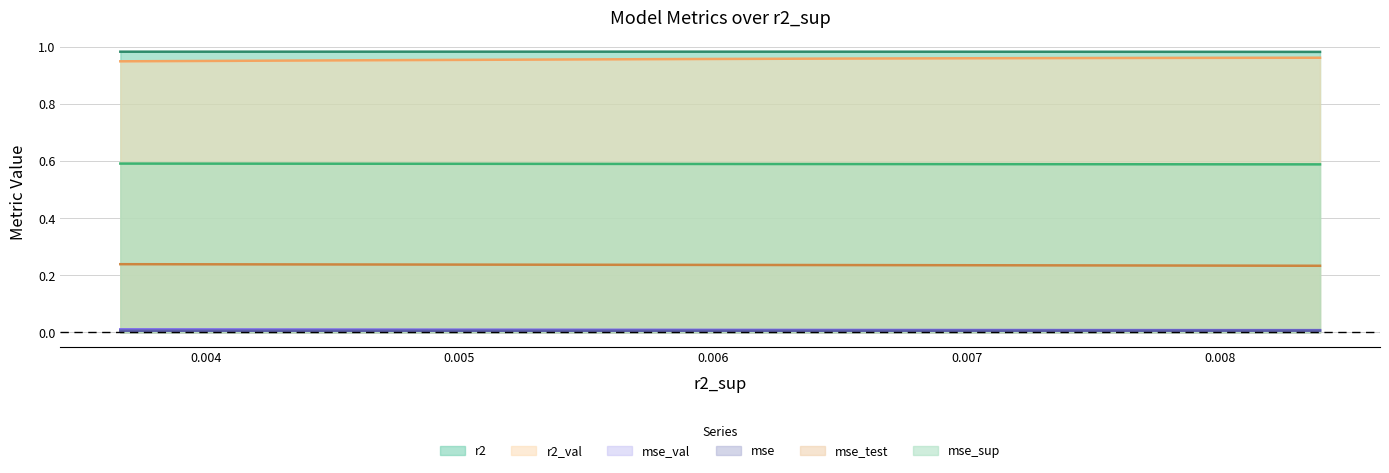

Rank the series by their maximum value, from highest to lowest.

r2, r2_val, mse_sup, mse_test, mse_val, mse